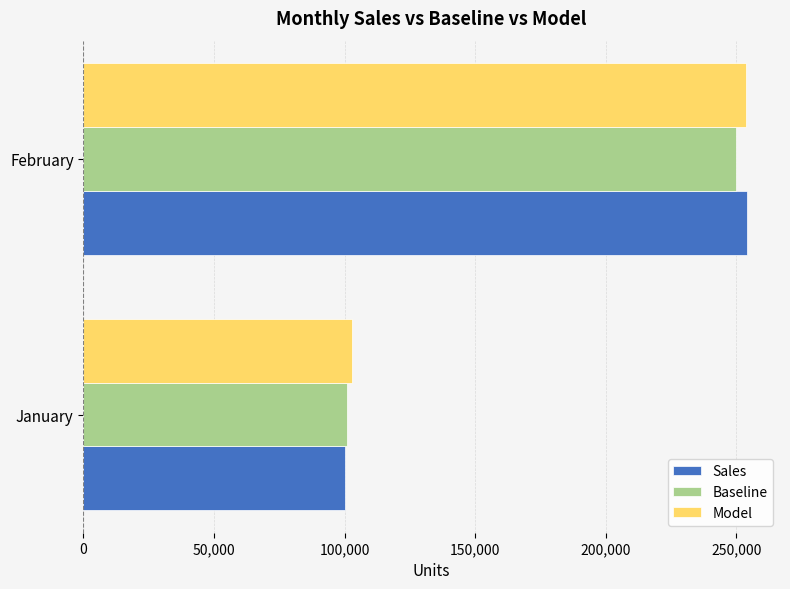

What is the maximum value for Model?

253500